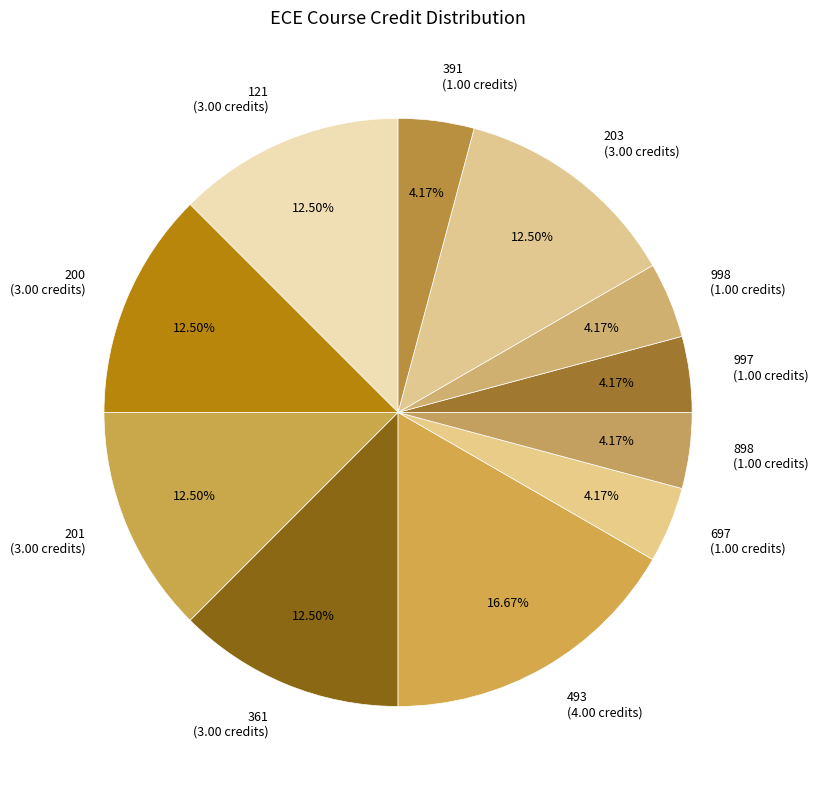

Which category has the biggest portion of the pie?

493